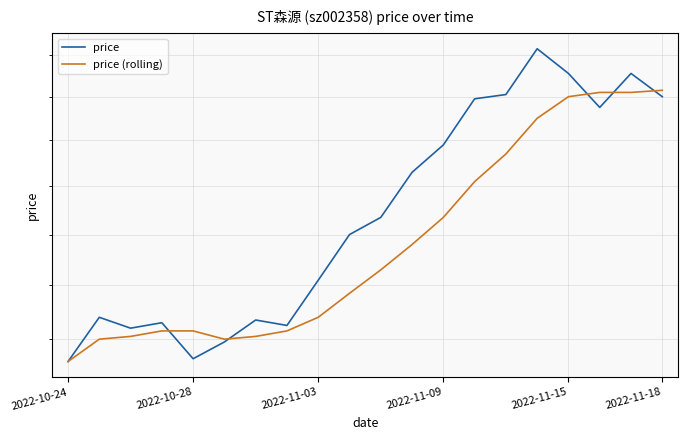

The value of price (rolling) at 14 is 4.1. True or false?

True